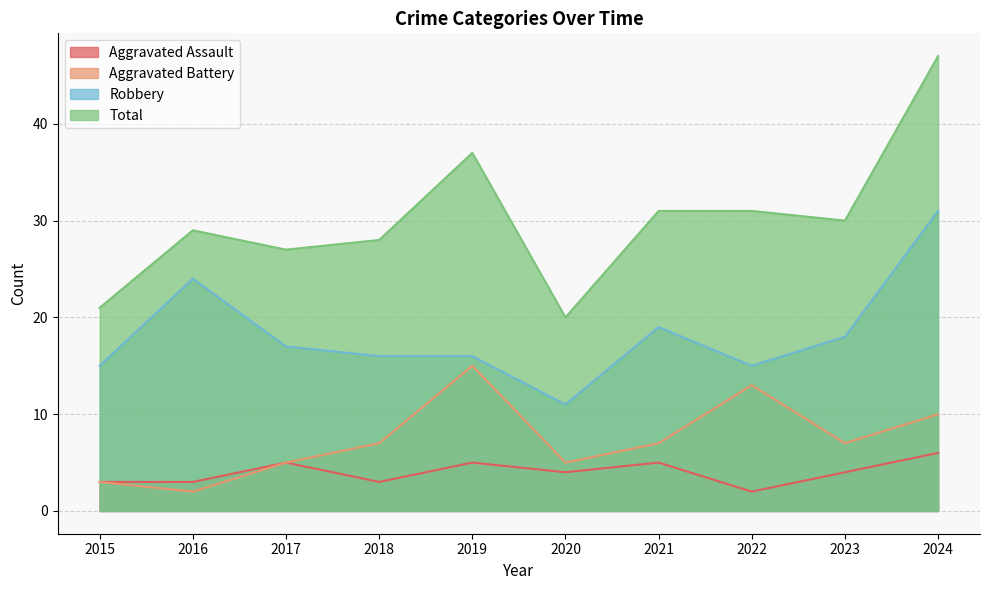

What is the difference between the maximum and minimum values in the Aggravated Battery series?

13